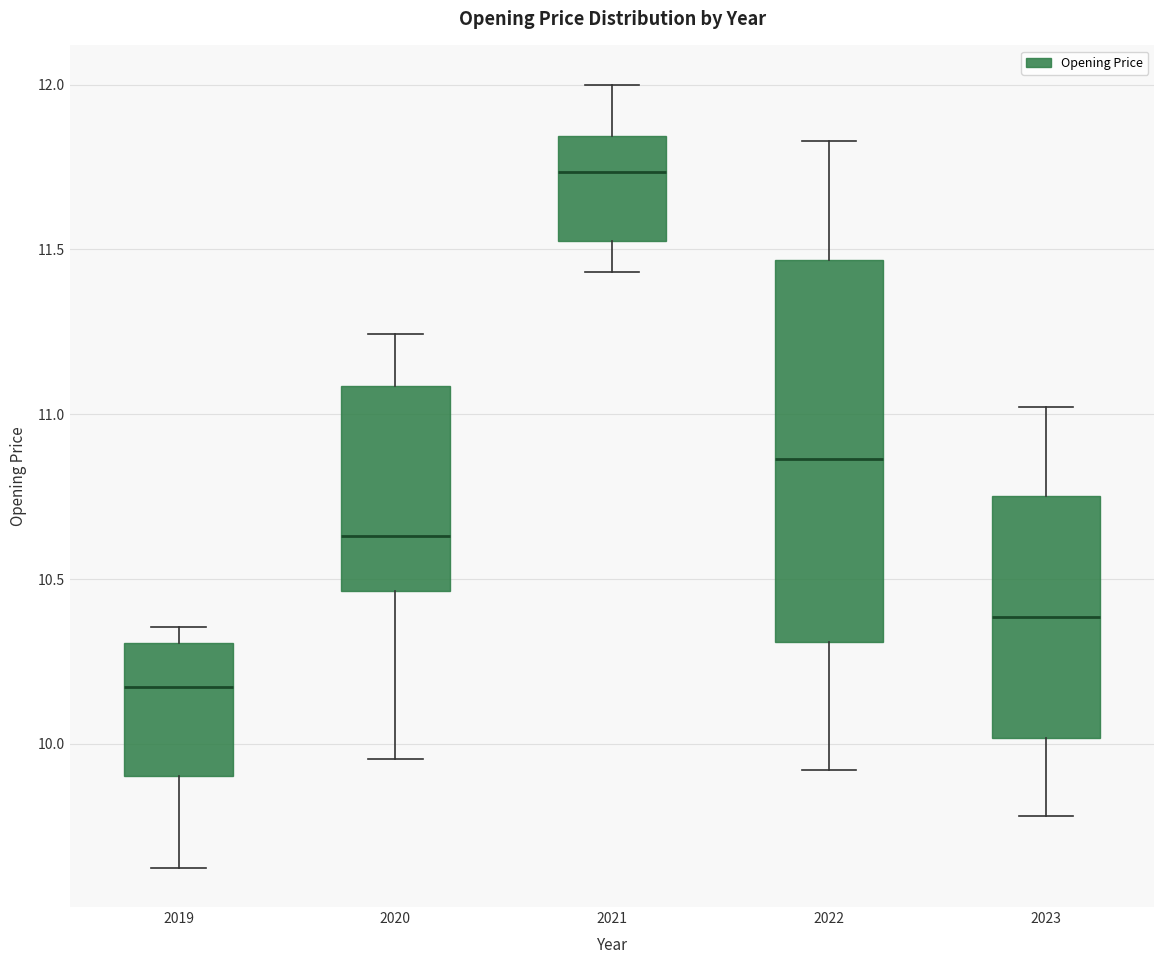

Reading left to right, transcribe this box plot: for each box, give where its median line is, the range the box spans, and where its two whiskers end, as read against the y-axis. The values are not printed on the chart, so give them approximately, as read against the axis.

2019: median 10.15, box 9.90 to 10.30, whiskers 9.60 to 10.35
2020: median 10.65, box 10.45 to 11.10, whiskers 9.95 to 11.25
2021: median 11.75, box 11.55 to 11.85, whiskers 11.45 to 12.00
2022: median 10.85, box 10.30 to 11.45, whiskers 9.90 to 11.85
2023: median 10.40, box 10.00 to 10.75, whiskers 9.80 to 11.00